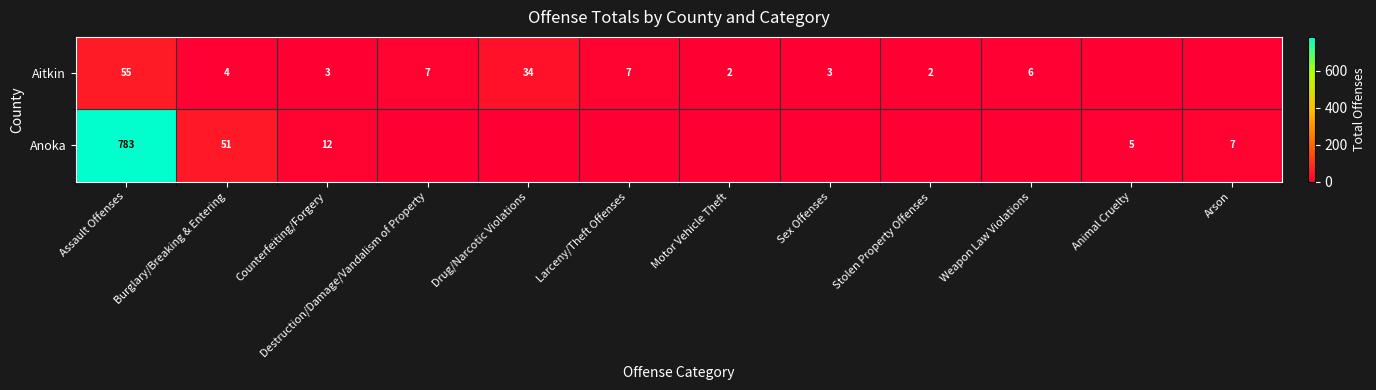

What is the spread (max minus min) of values at Stolen Property Offenses?

2